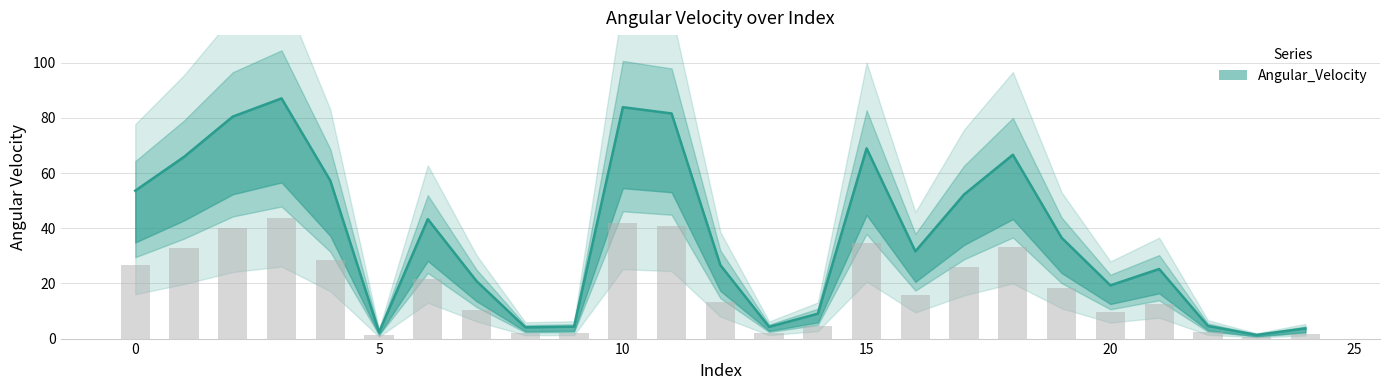

The chart shows a value of 83.9 at 10. True or false?

True